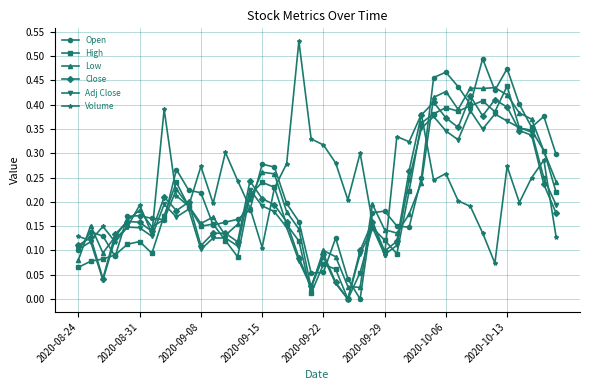

True or false: Adj Close has more than 0 interior local peaks.

True